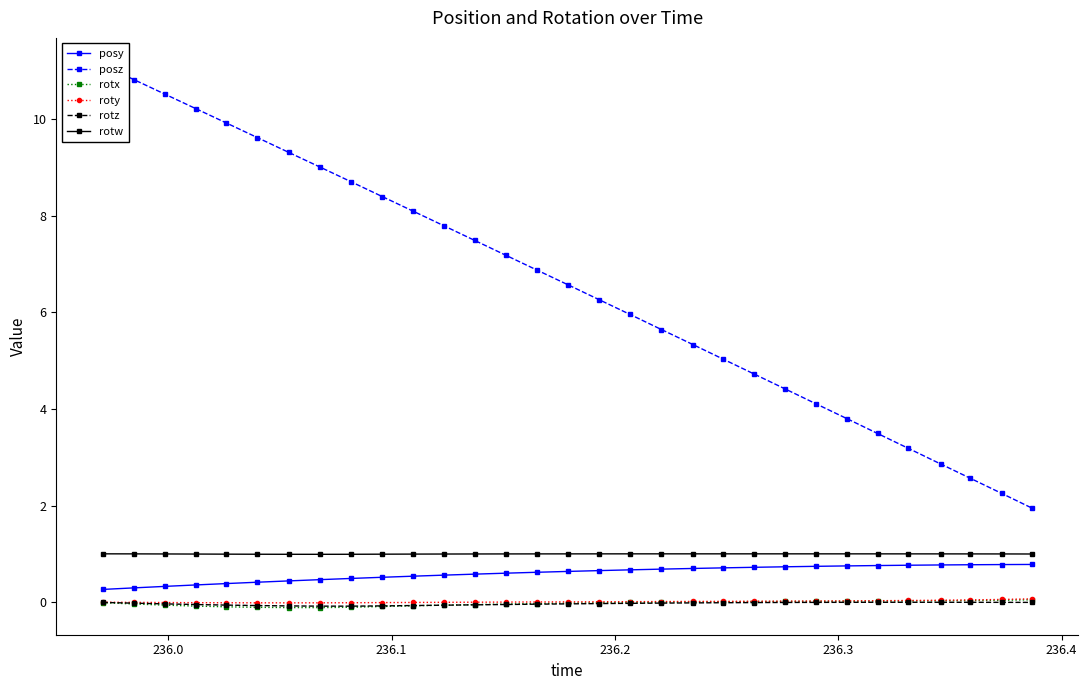

What is the lowest value of the rotw series?

1.0